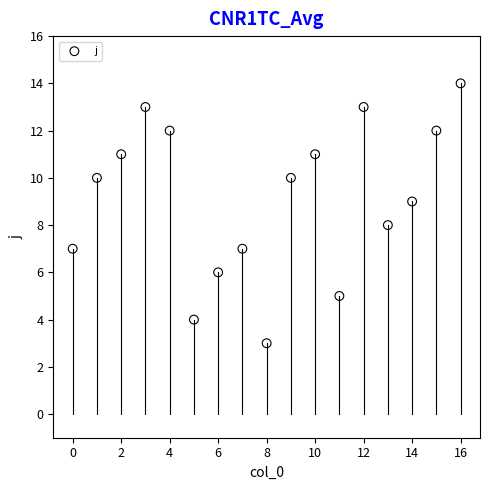

What is the range of Y values (max minus min)?

11